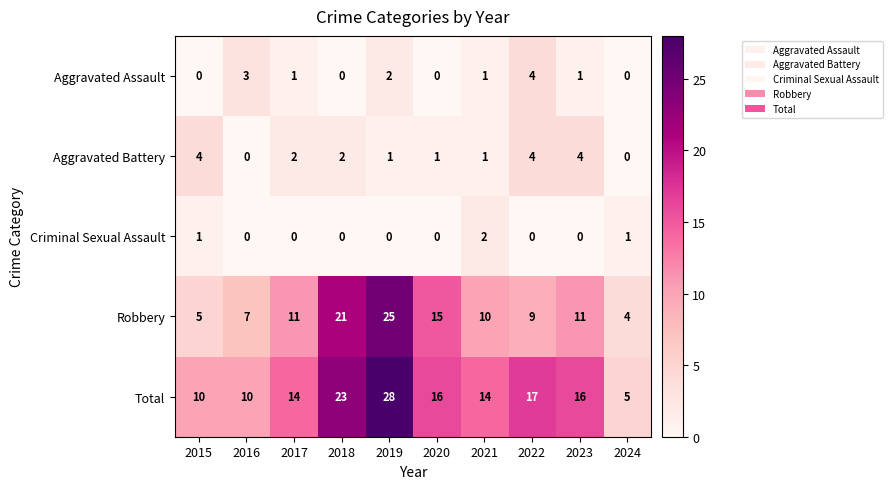

What value does the Robbery series have at 2023, to the nearest 10?

10